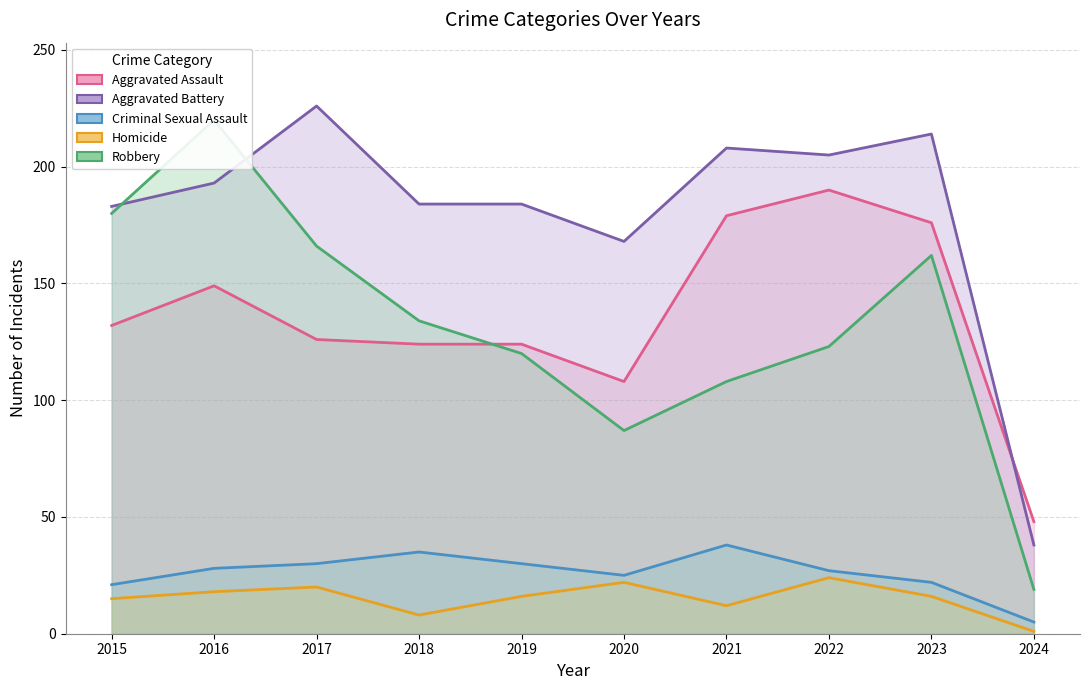

Where is Homicide nearest to the value 12?

2021